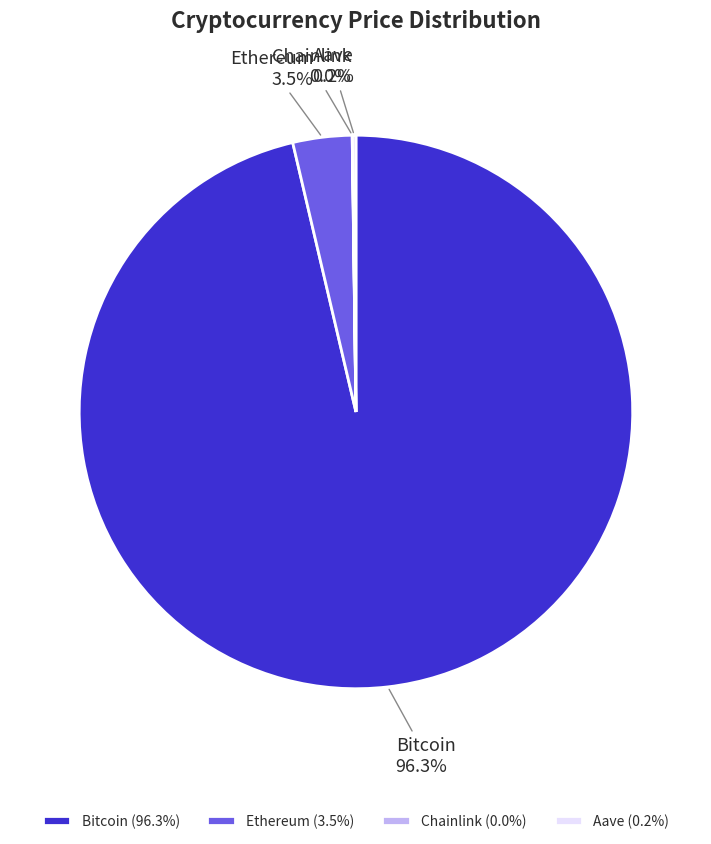

Is there a majority slice in this chart?

Yes